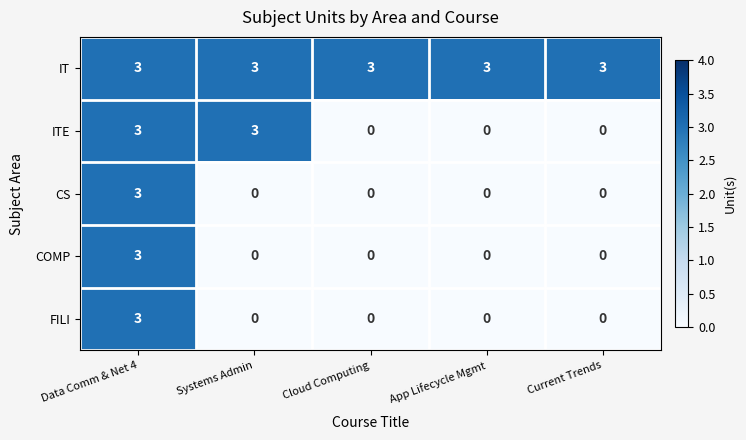

At which category is the sum across all series the highest?

Data Comm & Net 4